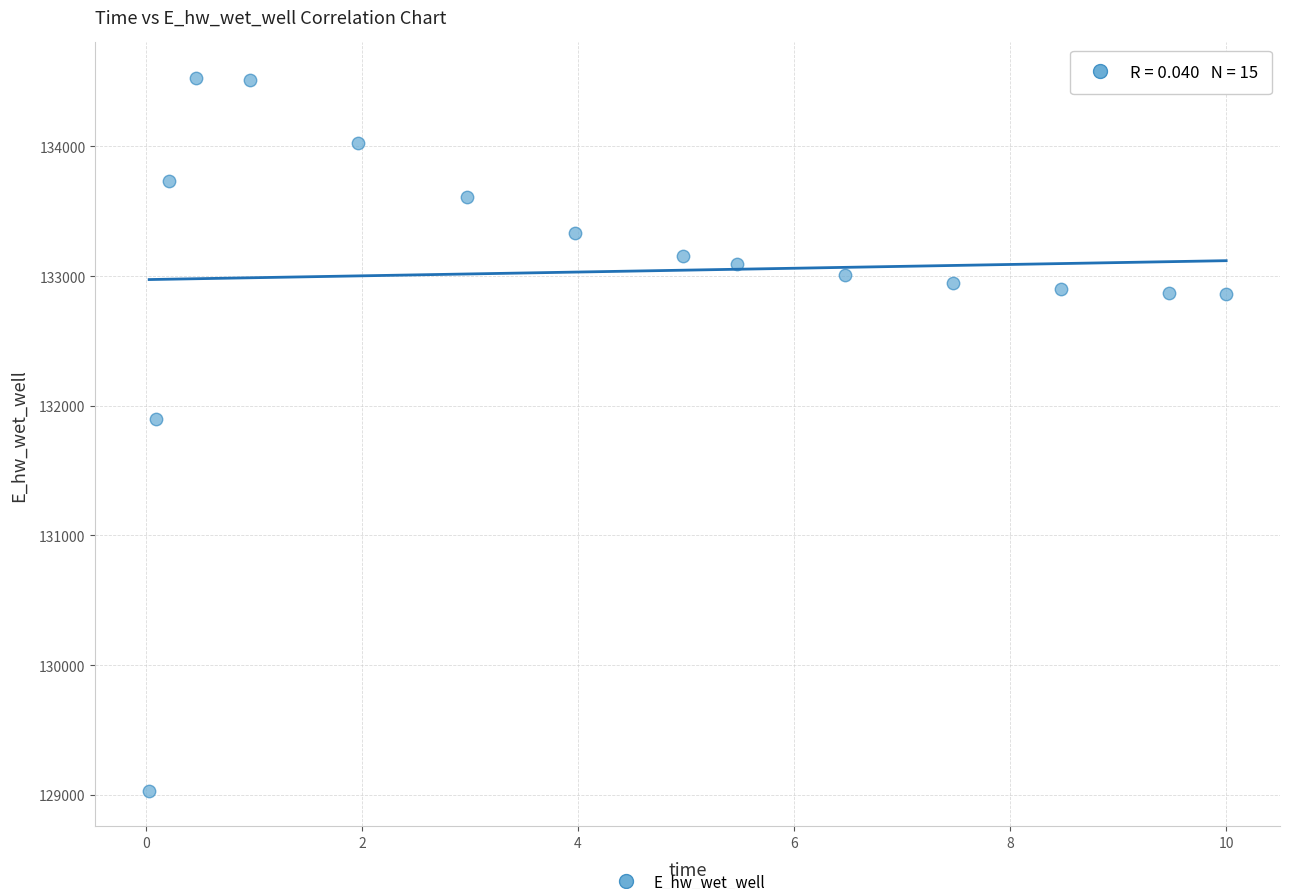

What is the range of X values (max minus min)?

10.0